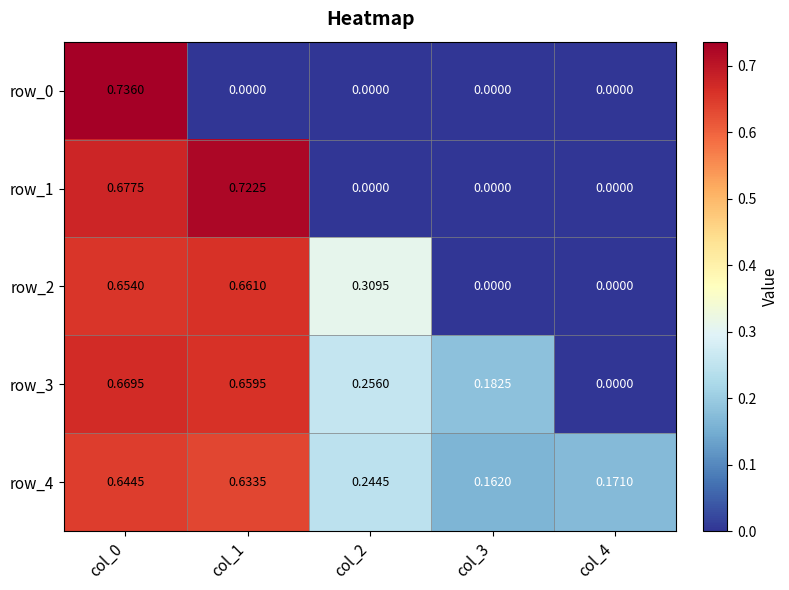

Is the value of row_2 at col_2 greater than the value of row_0 at col_2?

Yes